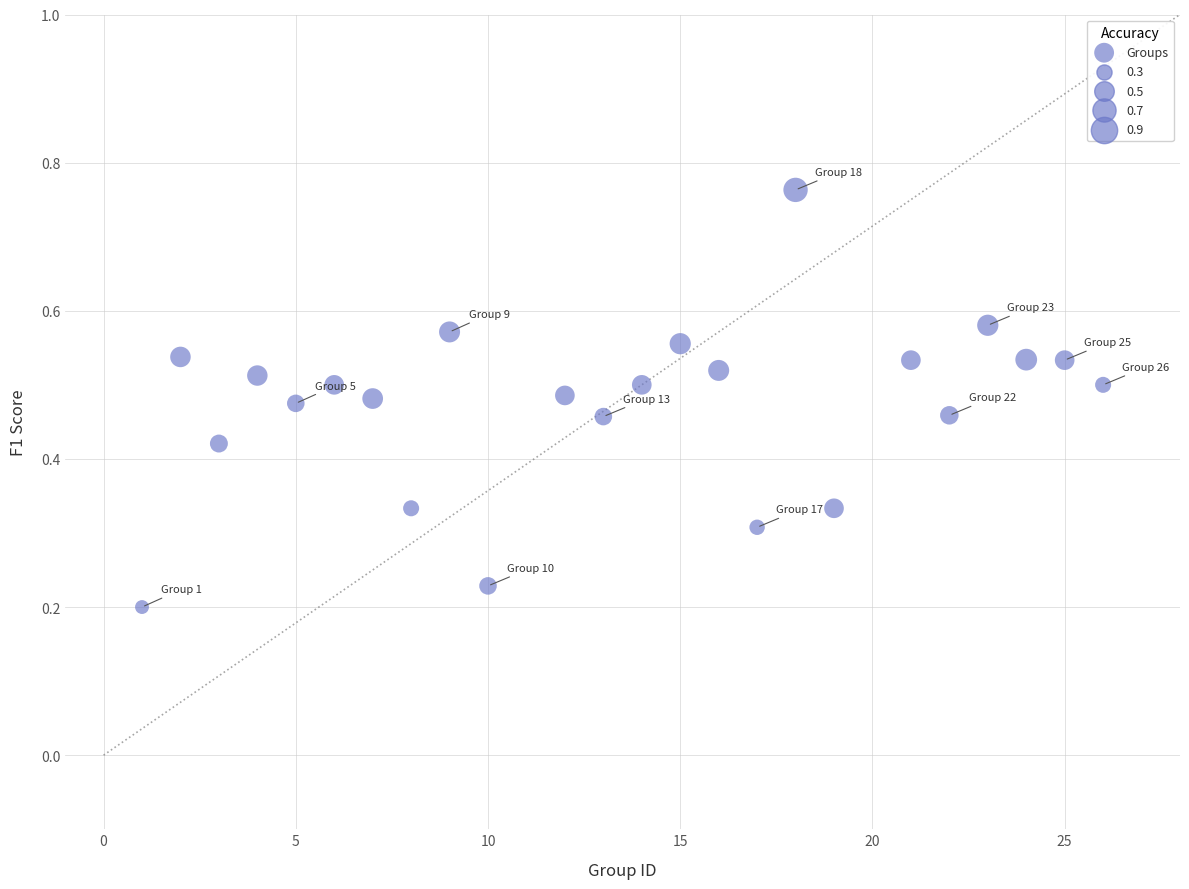

What is the range of X values (max minus min)?

25.0